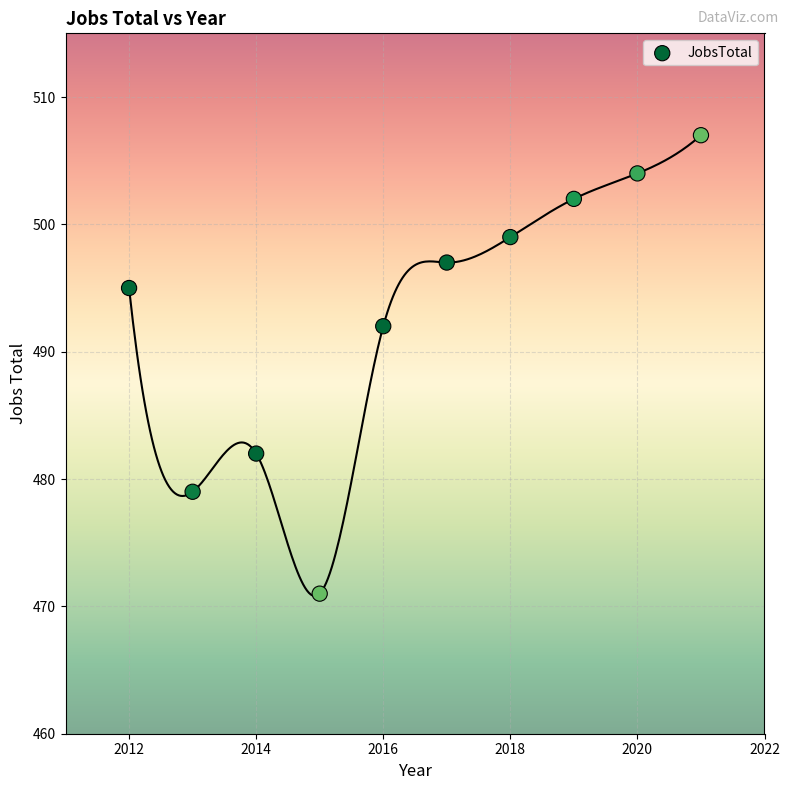

What is the average X value?

2016